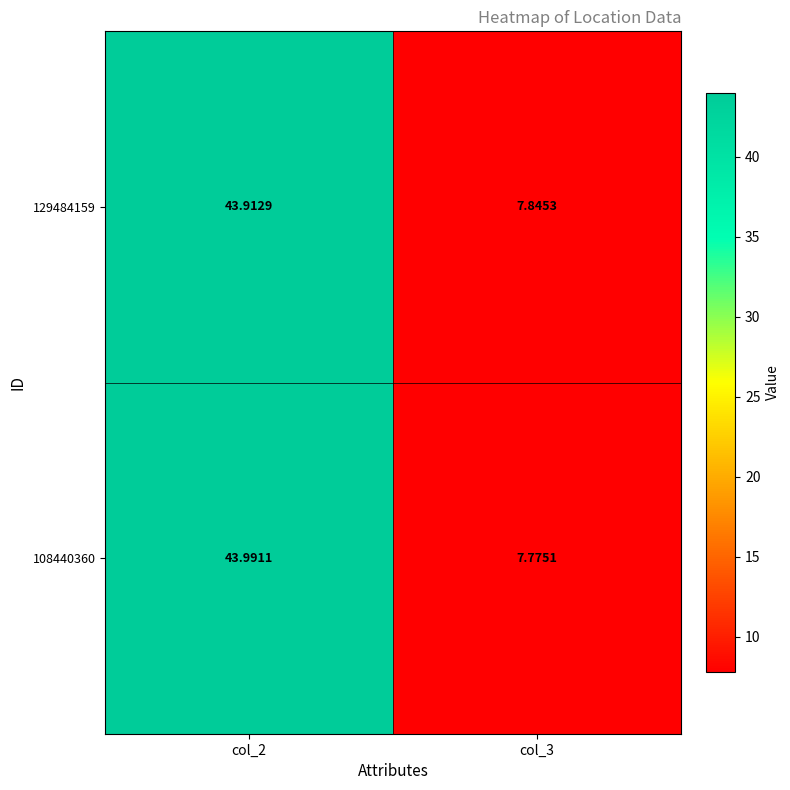

Is the value of 108440360 at col_3 greater than the value of 129484159 at col_2?

No